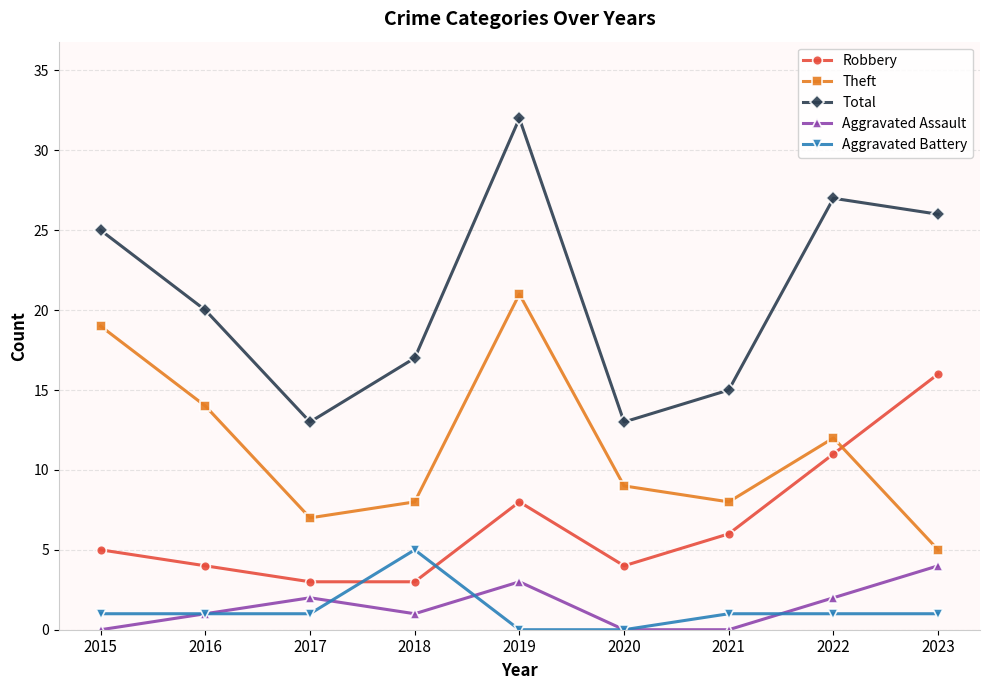

Reading left to right, extract all data points from this chart.

Robbery: 2015=5	2016=4	2017=3	2018=3	2019=8	2020=4	2021=6	2022=11	2023=16
Theft: 2015=19	2016=14	2017=7	2018=8	2019=21	2020=9	2021=8	2022=12	2023=5
Total: 2015=25	2016=20	2017=13	2018=17	2019=32	2020=13	2021=15	2022=27	2023=26
Aggravated Assault: 2015=0	2016=1	2017=2	2018=1	2019=3	2020=0	2021=0	2022=2	2023=4
Aggravated Battery: 2015=1	2016=1	2017=1	2018=5	2019=0	2020=0	2021=1	2022=1	2023=1